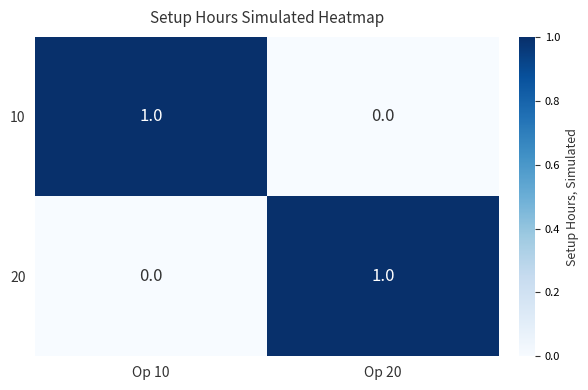

Which category has the highest value in the 20 series?

Op 20